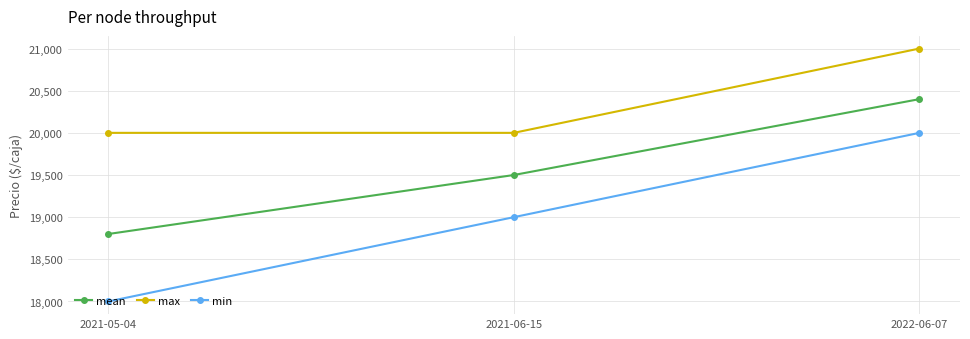

What is the minimum value shown in the chart?

18000